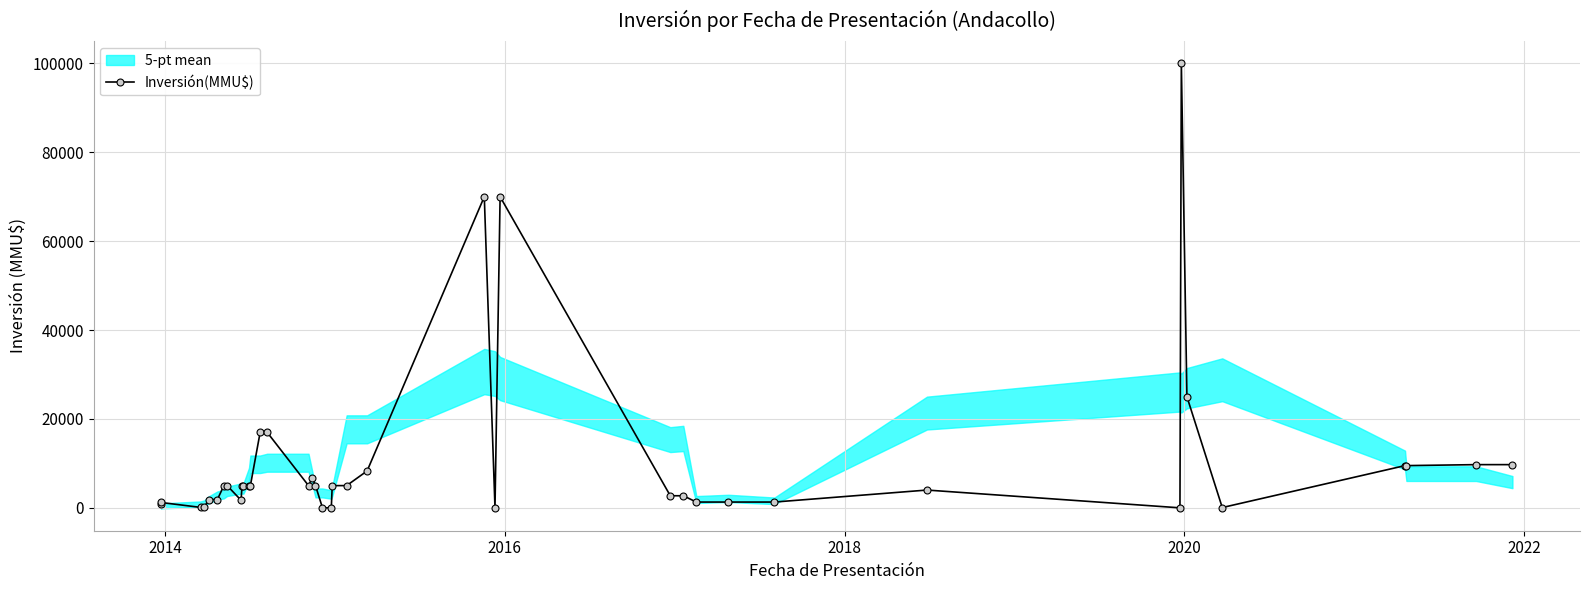

True or false: the data has more than 1 interior local peaks.

True